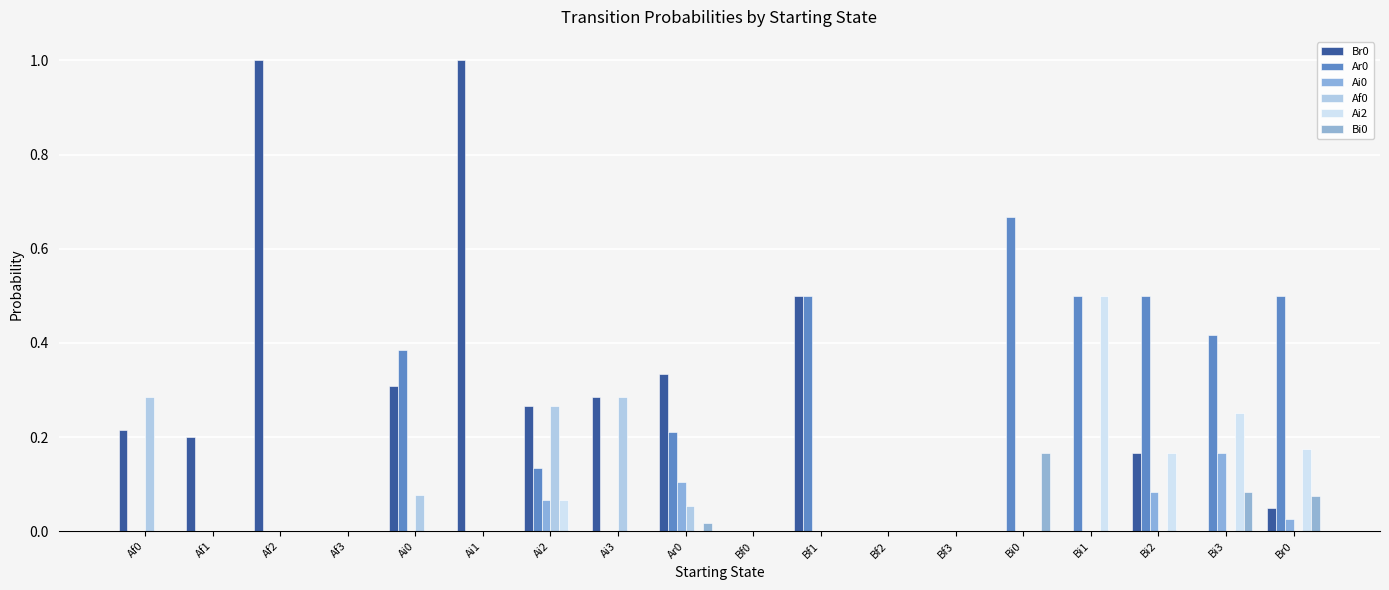

Reading right to left, extract all data points from this chart.

Br0: 0.1	0.0	0.2	0.0	0.0	0.0	0.0	0.5	0.0	0.3	0.3	0.3	1.0	0.3	0.0	1.0	0.2	0.2
Ar0: 0.5	0.4	0.5	0.5	0.7	0.0	0.0	0.5	0.0	0.2	0.0	0.1	0.0	0.4	0.0	0.0	0.0	0.0
Ai0: 0.0	0.2	0.1	0.0	0.0	0.0	0.0	0.0	0.0	0.1	0.0	0.1	0.0	0.0	0.0	0.0	0.0	0.0
Af0: 0.0	0.0	0.0	0.0	0.0	0.0	0.0	0.0	0.0	0.1	0.3	0.3	0.0	0.1	0.0	0.0	0.0	0.3
Ai2: 0.2	0.2	0.2	0.5	0.0	0.0	0.0	0.0	0.0	0.0	0.0	0.1	0.0	0.0	0.0	0.0	0.0	0.0
Bi0: 0.1	0.1	0.0	0.0	0.2	0.0	0.0	0.0	0.0	0.0	0.0	0.0	0.0	0.0	0.0	0.0	0.0	0.0